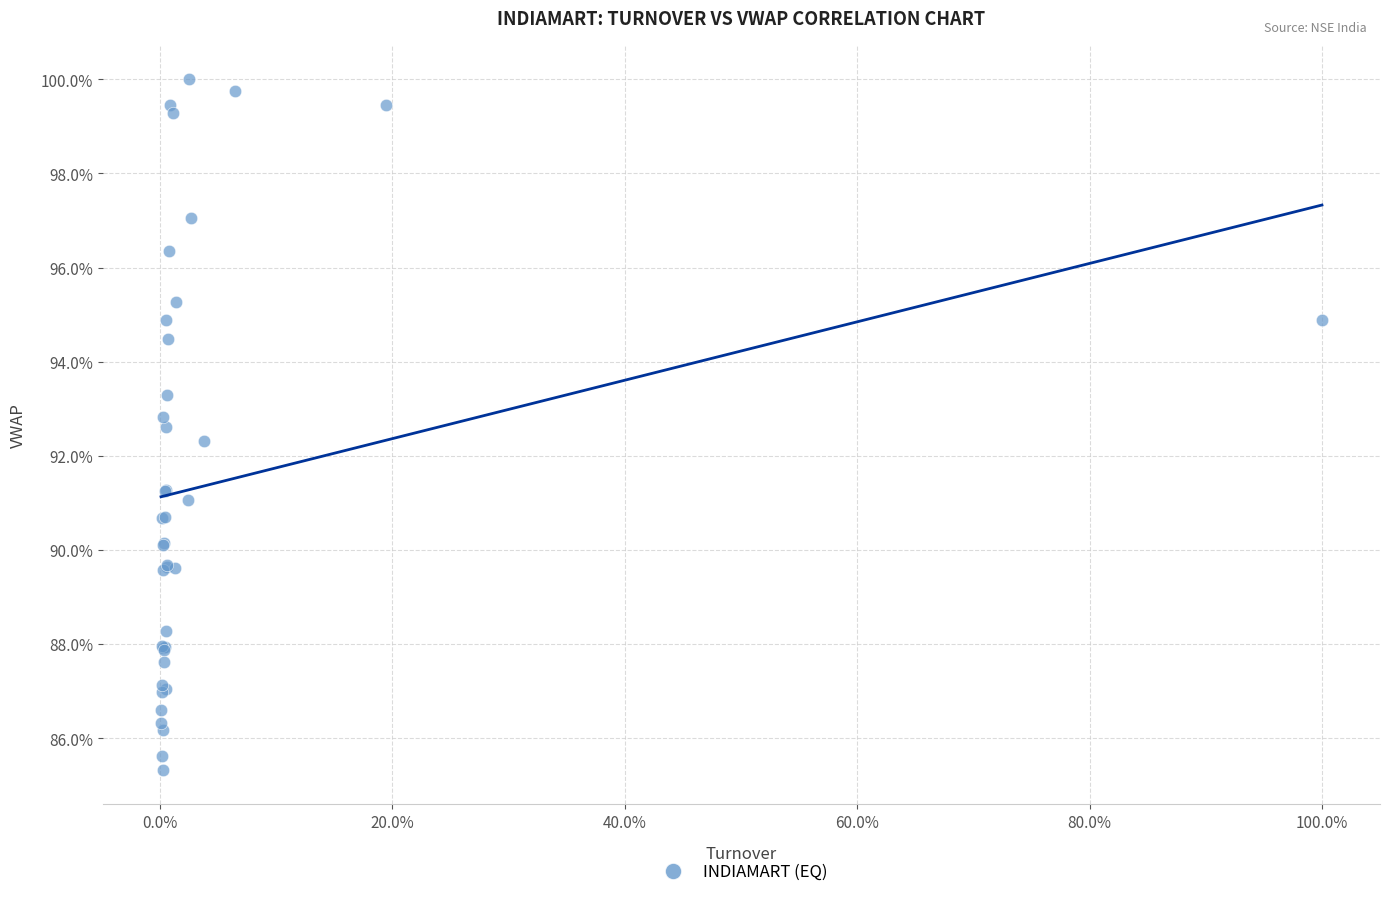

What Y value in the scatter plot is closest to 92?

92.3